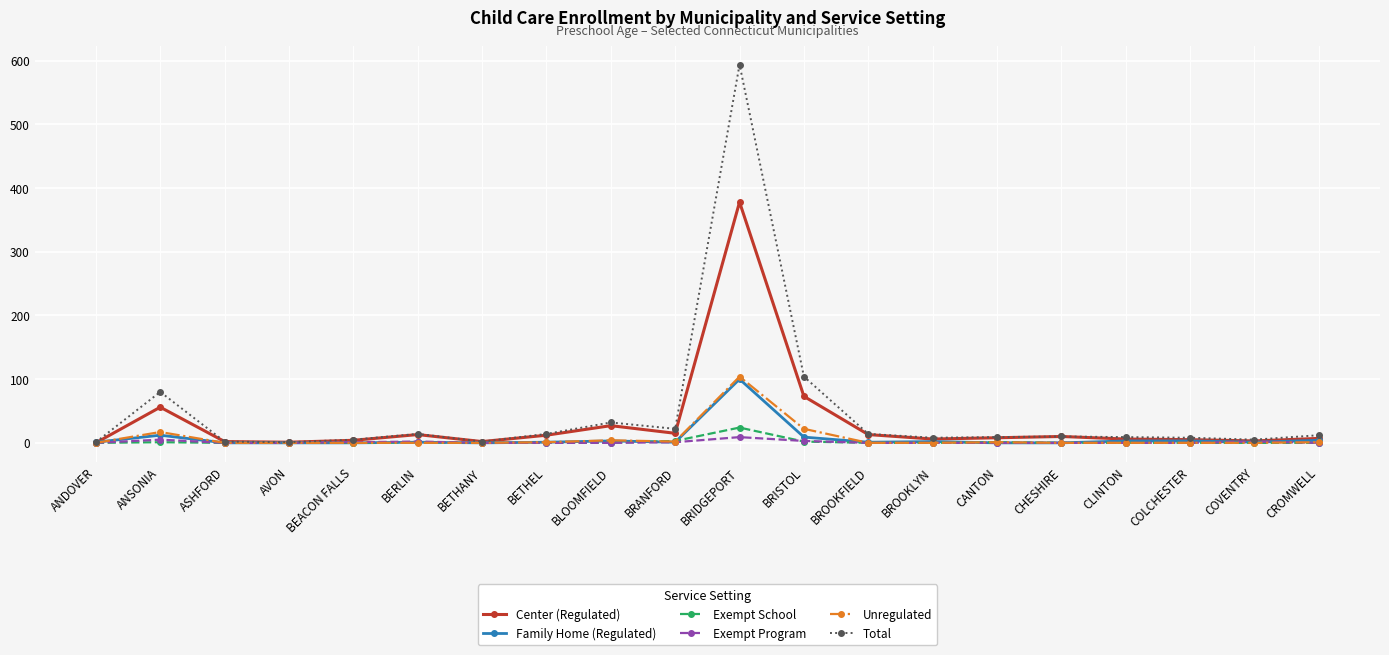

The Exempt Program series shows 0 at BLOOMFIELD. True or false?

True